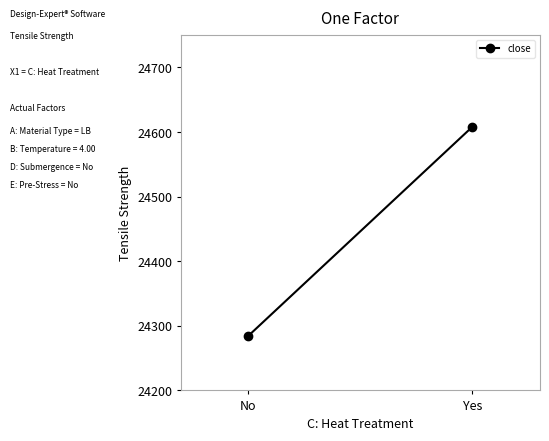

True or false: the data shows 12539.0 at No.

False